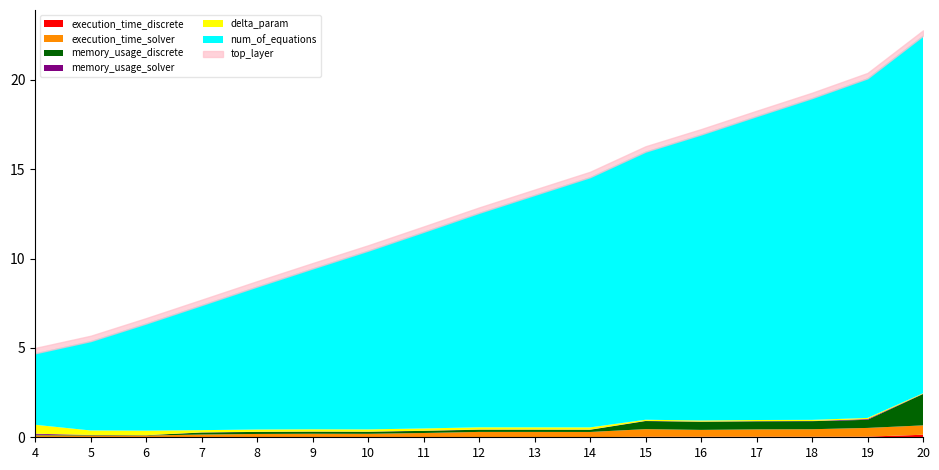

How many interior local peaks does the execution_time_solver series have?

3